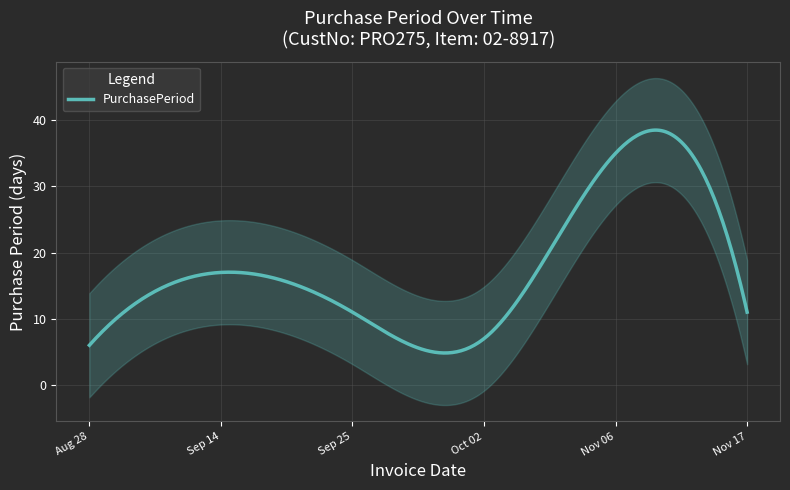

List the labels in order of value, largest first.

2017-11-06, 2017-09-14, 2017-09-25, 2017-11-17, 2017-10-02, 2017-08-28